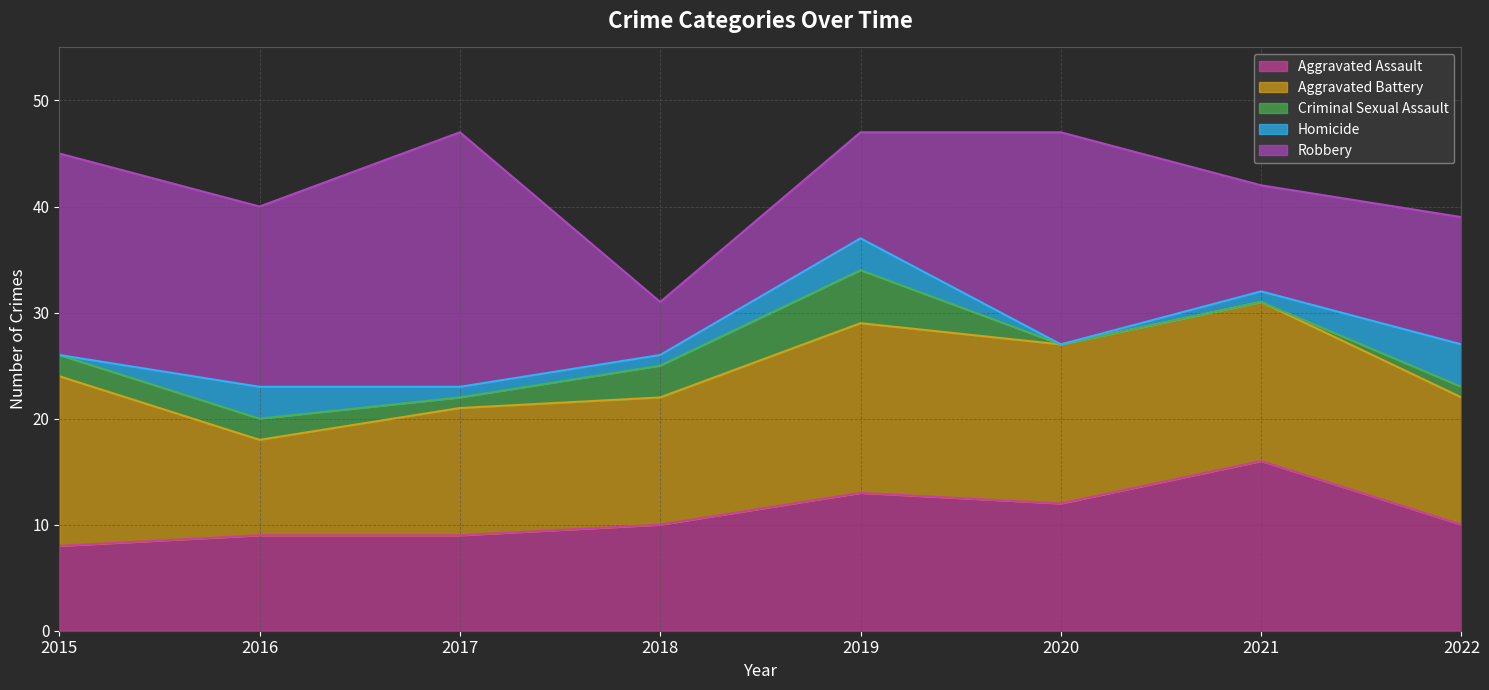

Is it true that Robbery equals 7 at 2018?

False